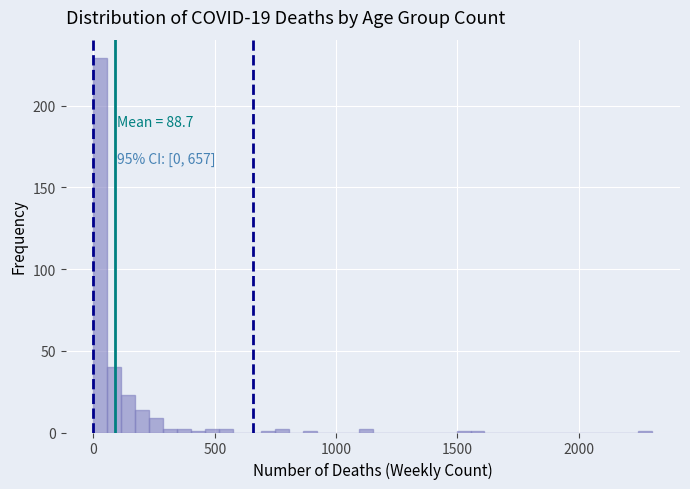

Around what value on the x-axis is the tallest bar? Give the approximate position of its centre, as read against the axis.

50